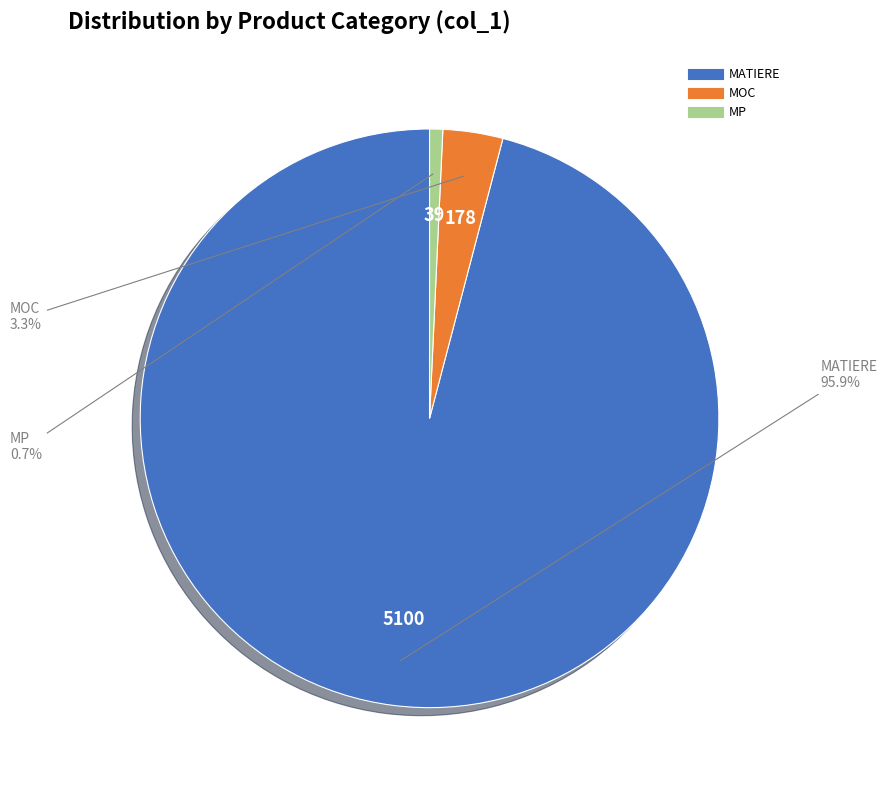

Is it true that MATIERE is 87% of the pie?

False